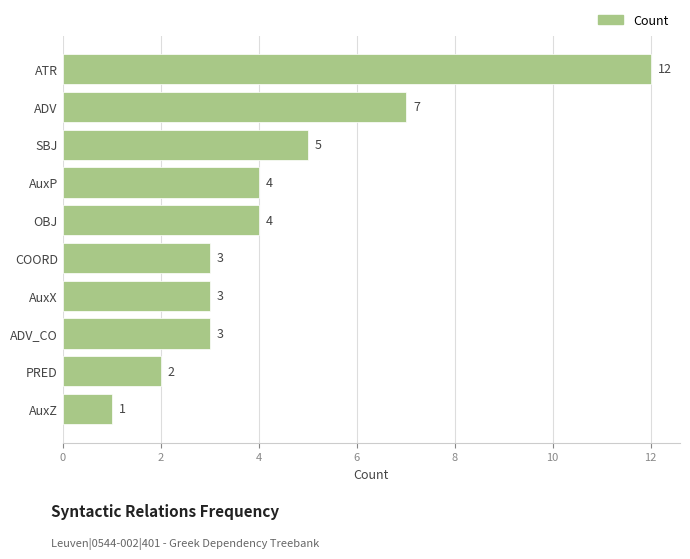

Does the chart contain any negative values?

No